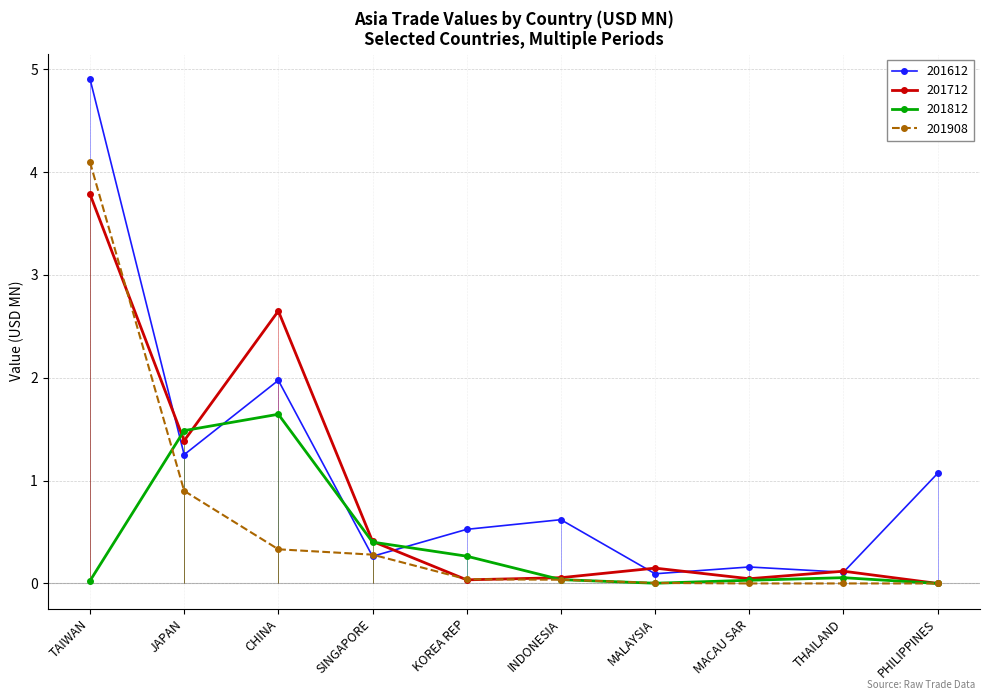

Where is the first local minimum for 201812?

MALAYSIA